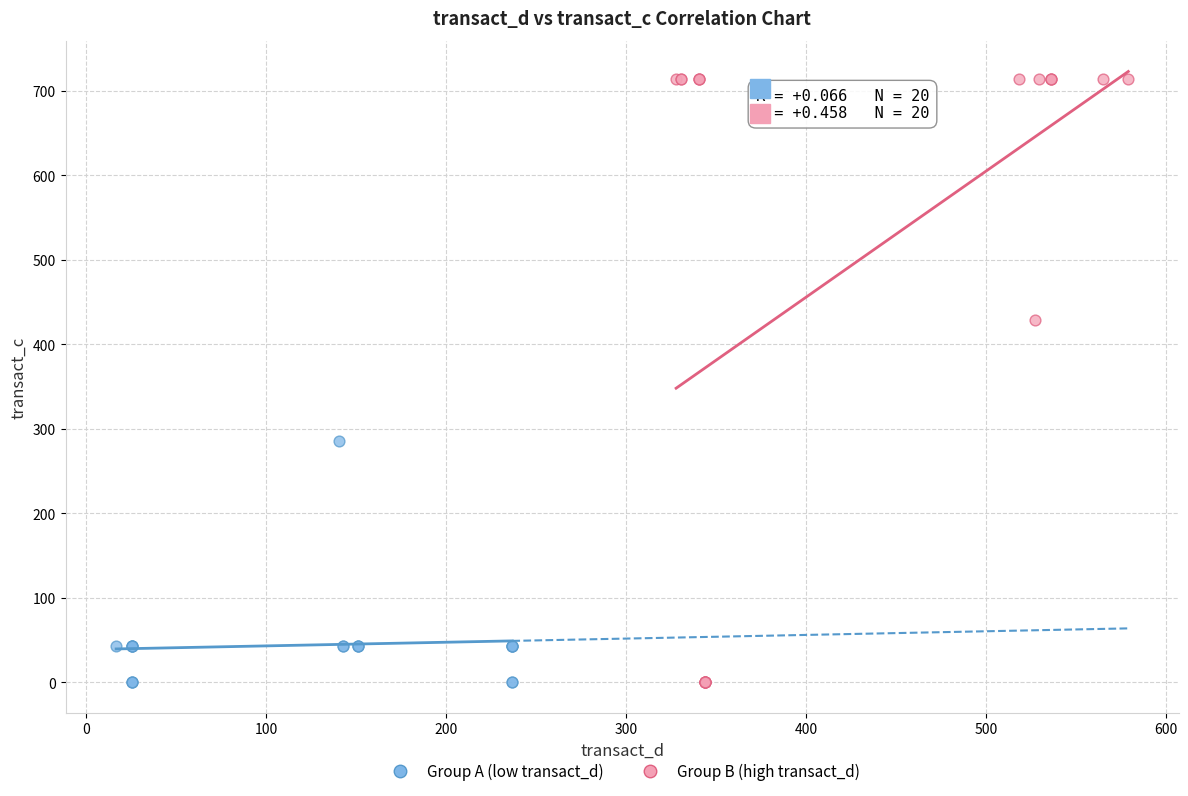

Which series reaches the maximum Y coordinate?

Group B (high transact_d)